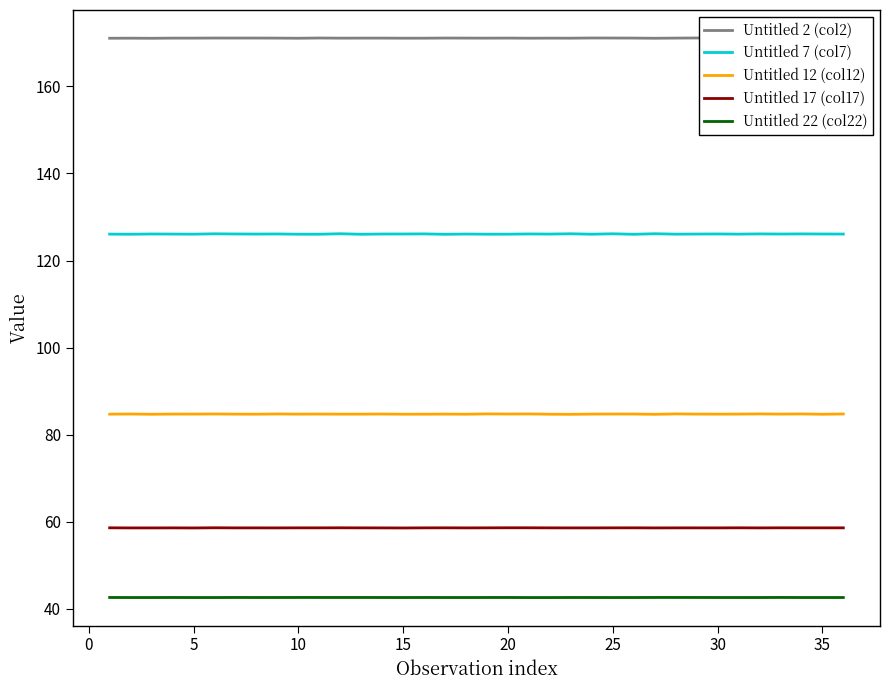

How many series are shown in this chart?

5